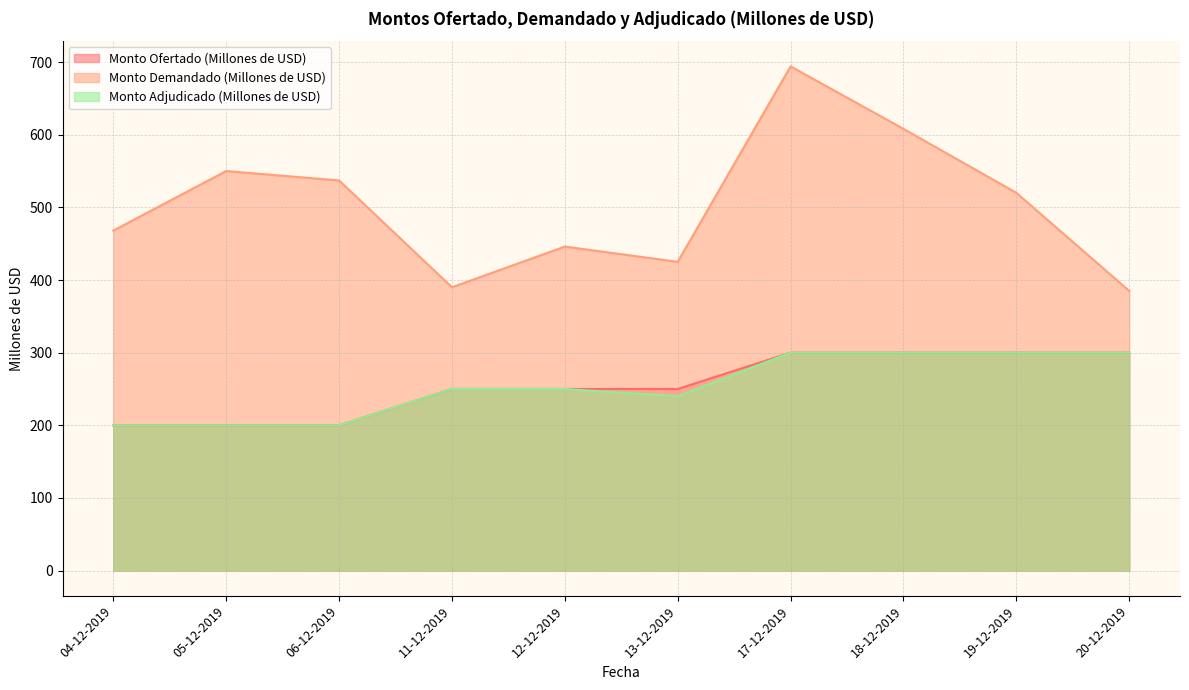

Reading left to right, transcribe all the data shown in this chart.

Monto Ofertado (Millones de USD): 200	200	200	250	250	250	300	300	300	300
Monto Demandado (Millones de USD): 468	550	537	390	446	425	694	608	520	385
Monto Adjudicado (Millones de USD): 200	200	200	250	250	240	300	300	300	300